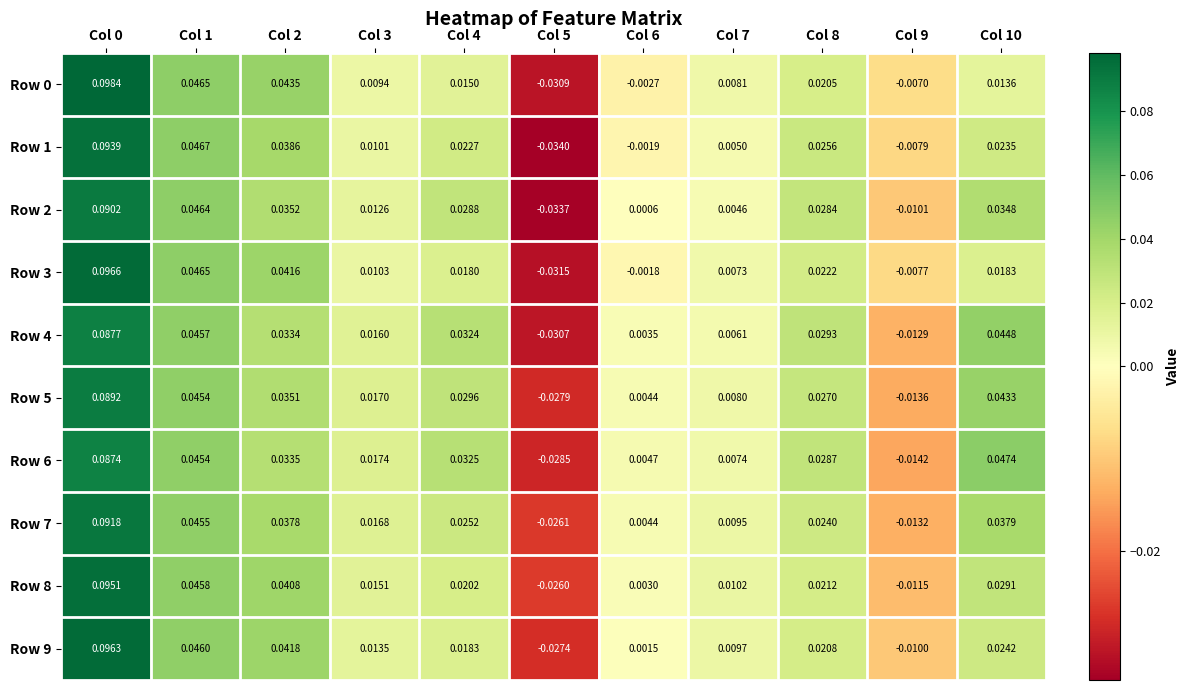

List the series in order of their peak value, lowest first.

Row 6, Row 4, Row 5, Row 2, Row 7, Row 1, Row 8, Row 9, Row 3, Row 0